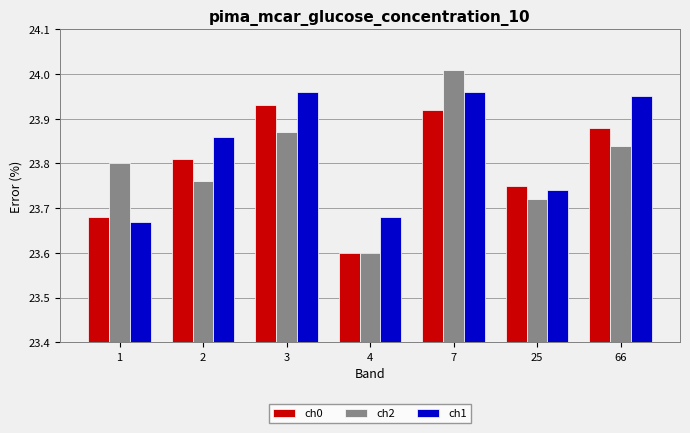

True or false: ch0 has a value of 16.6 at 7.

False